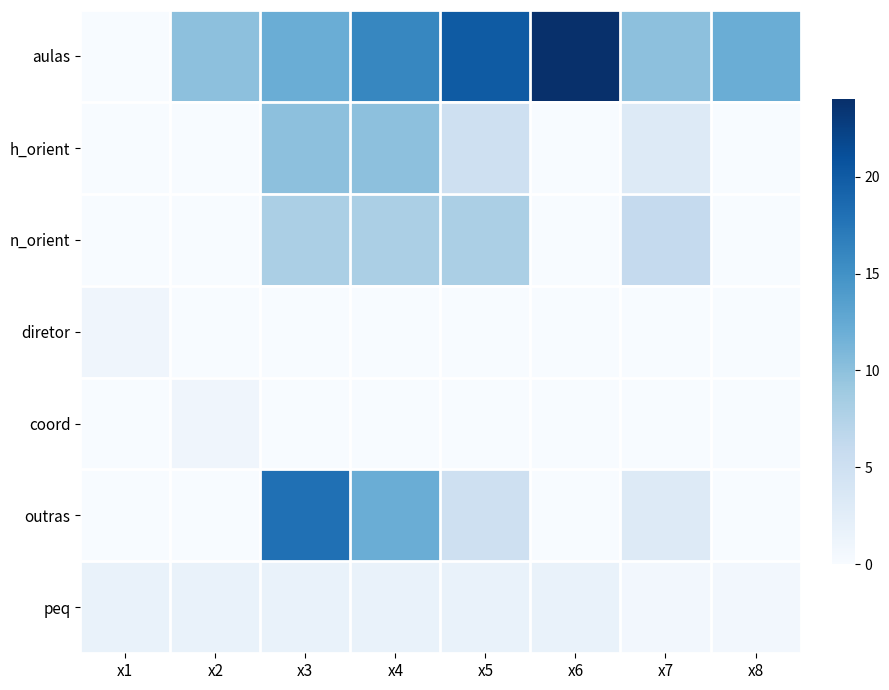

What is the total value across all series at x3?

49.6